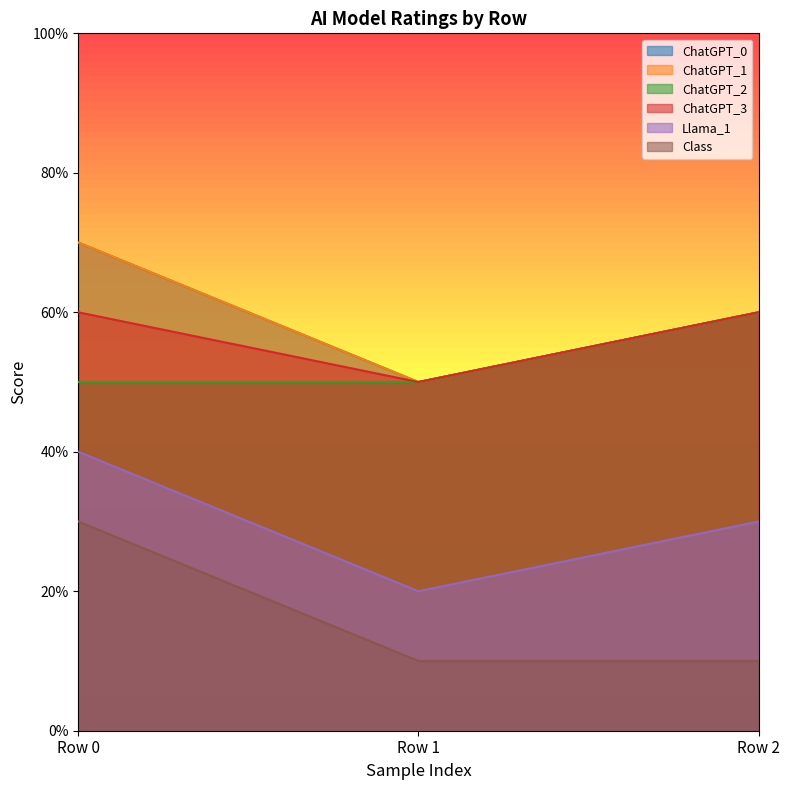

Between Row 0 and Row 1, which series saw the biggest shift?

ChatGPT_0